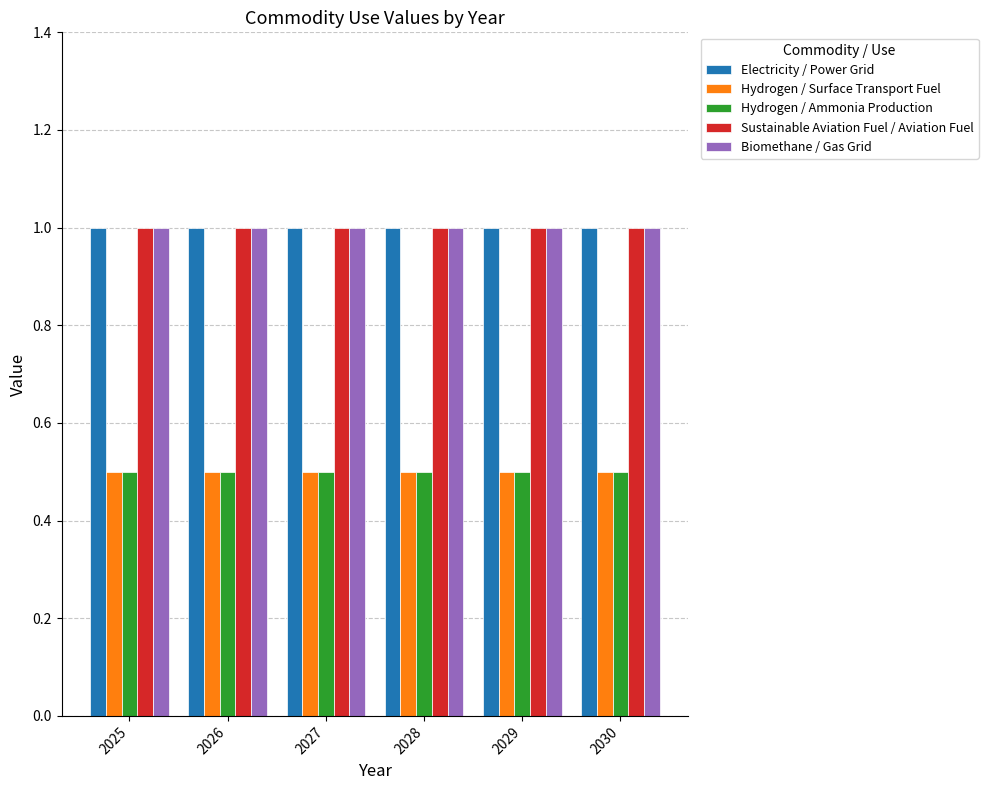

What is the value of the Sustainable Aviation Fuel / Aviation Fuel bar at the 5th from the left?

1.0